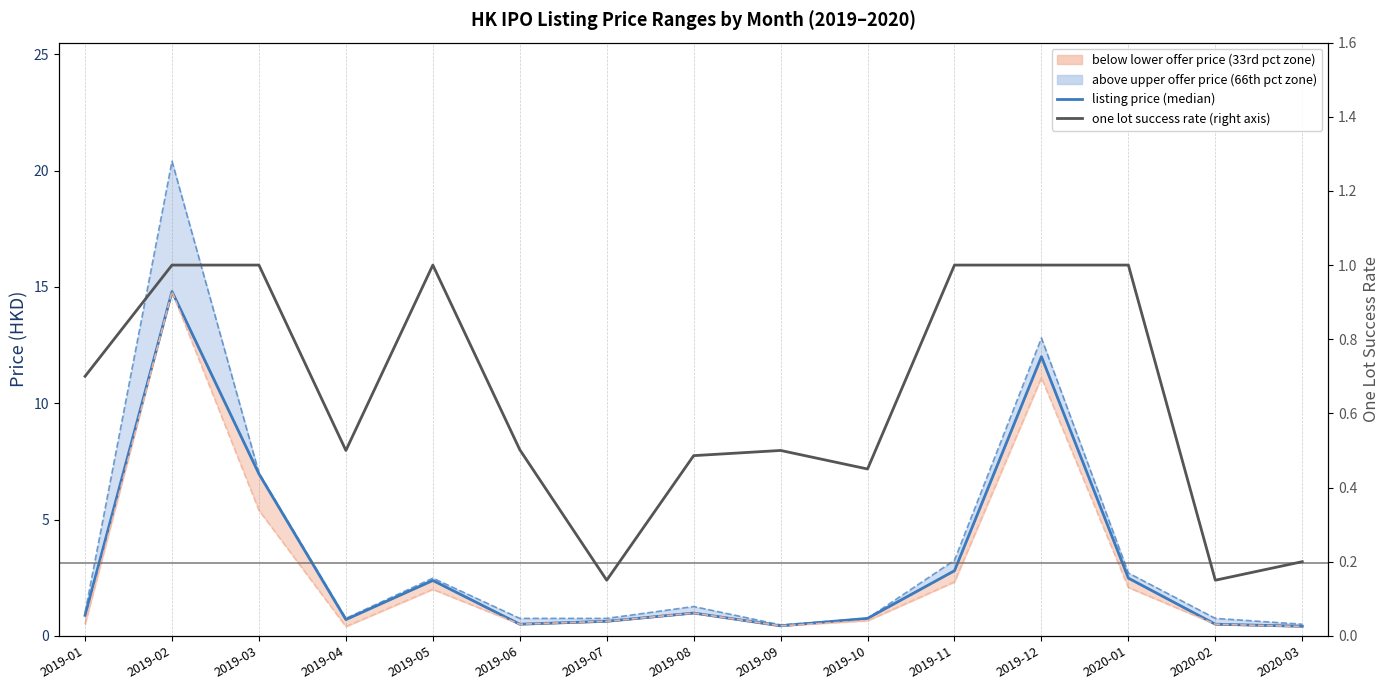

Reading left to right, list all the values displayed in this chart.

listing price (median): 0.9	14.8	7.0	0.7	2.4	0.5	0.6	1.0	0.4	0.8	2.8	12.0	2.5	0.5	0.4
upper offer price: 1.0	20.4	7.0	0.8	2.5	0.8	0.8	1.3	0.5	0.8	3.2	12.8	2.7	0.8	0.5
lower offer price: 0.5	14.8	5.4	0.4	2.0	0.5	0.6	1.0	0.4	0.7	2.3	11.1	2.1	0.5	0.4
one lot success rate: 0.7	1.0	1.0	0.5	1.0	0.5	0.1	0.5	0.5	0.5	1.0	1.0	1.0	0.1	0.2